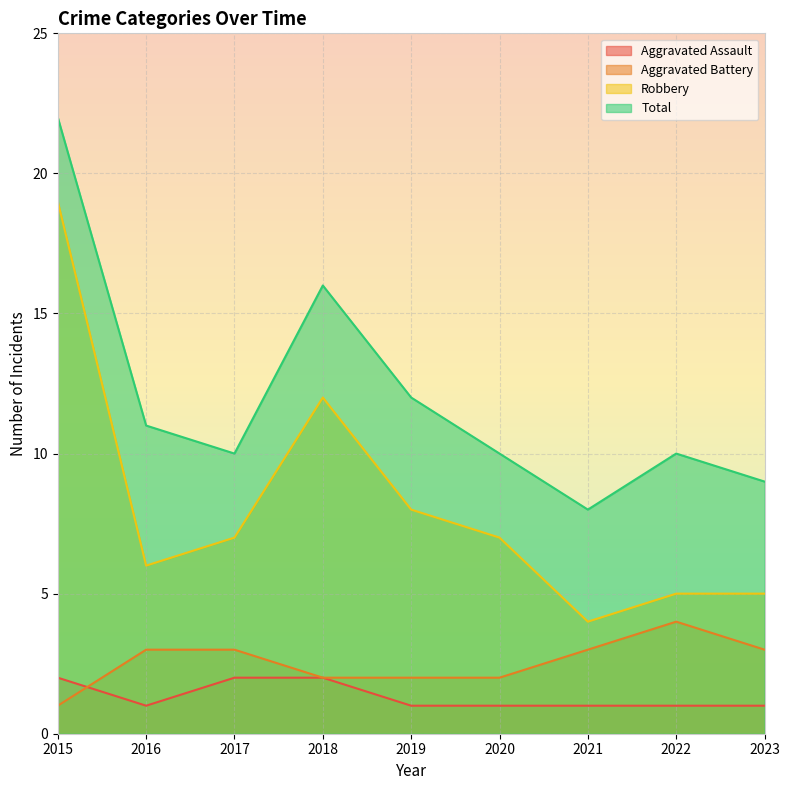

Where is the first local maximum for Aggravated Battery?

2022